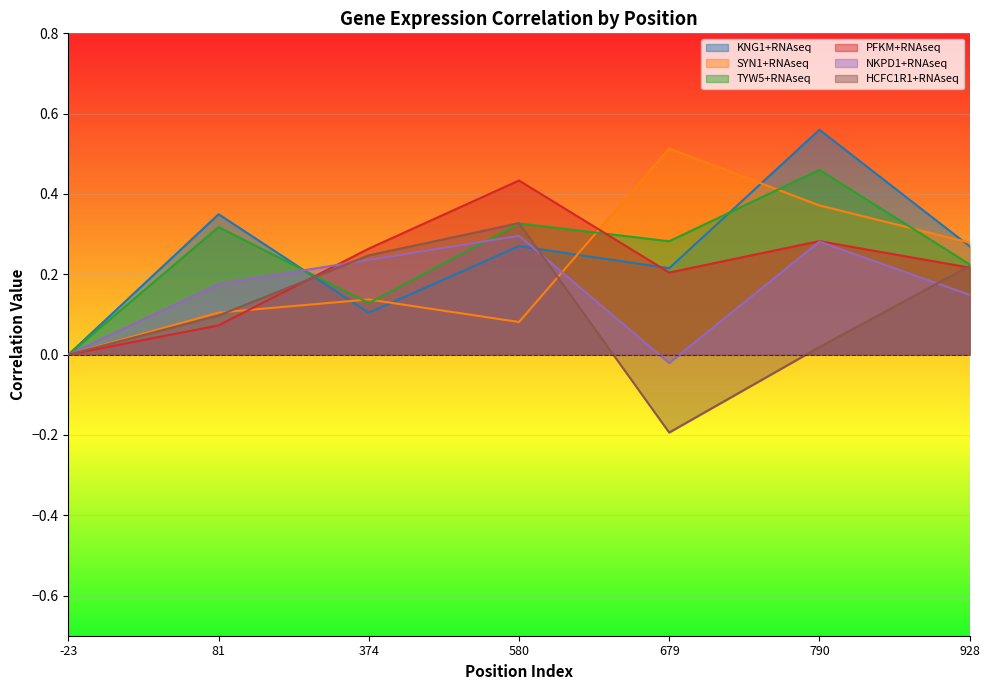

What is the value of the NKPD1+RNAseq point at the 4th from the left?

0.3